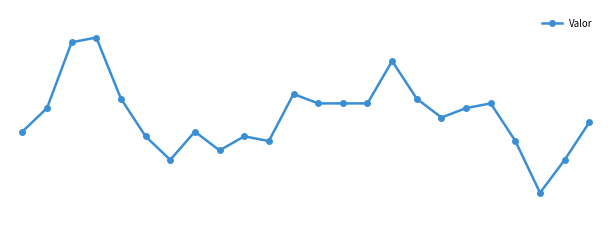

Which category has the highest value across all series?

3